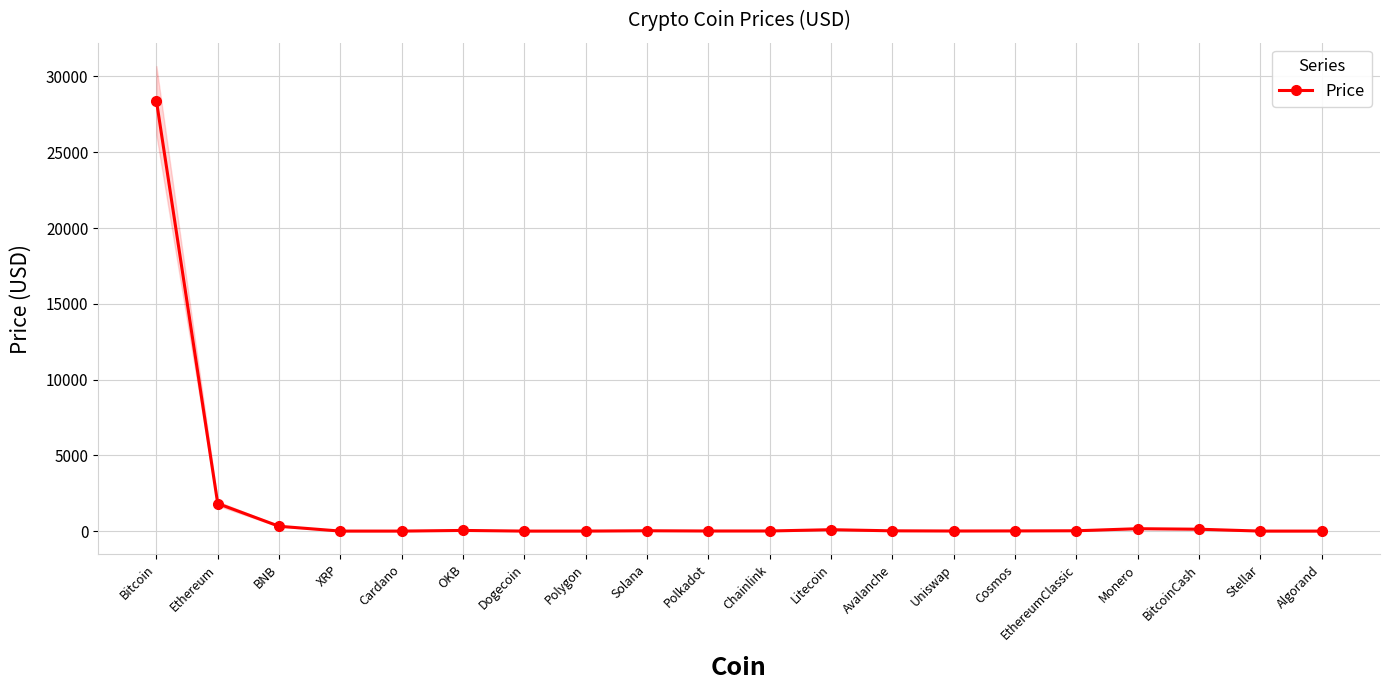

Reading right to left, extract all data points from this chart.

Algorand=0.2	Stellar=0.1	BitcoinCash=123.7	Monero=157.6	EthereumClassic=20.9	Cosmos=11.4	Uniswap=6.0	Avalanche=17.3	Litecoin=92.4	Chainlink=7.3	Polkadot=6.3	Solana=21.3	Polygon=1.1	Dogecoin=0.1	OKB=43.4	Cardano=0.4	XRP=0.6	BNB=318.0	Ethereum=1818.6	Bitcoin=28412.0